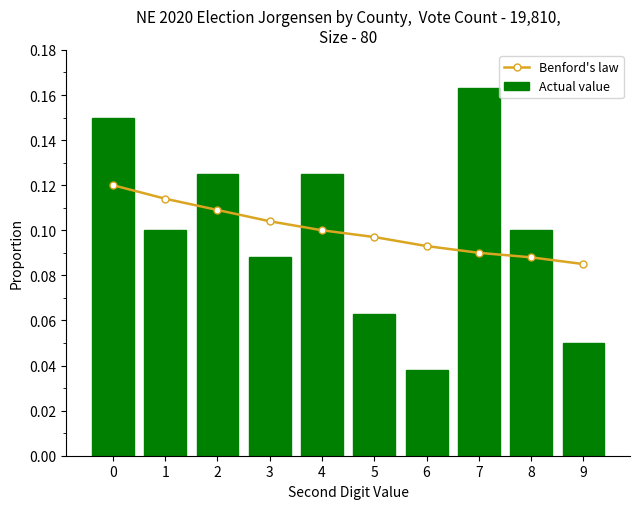

Is it true that Actual value equals 0.1 at 5?

True